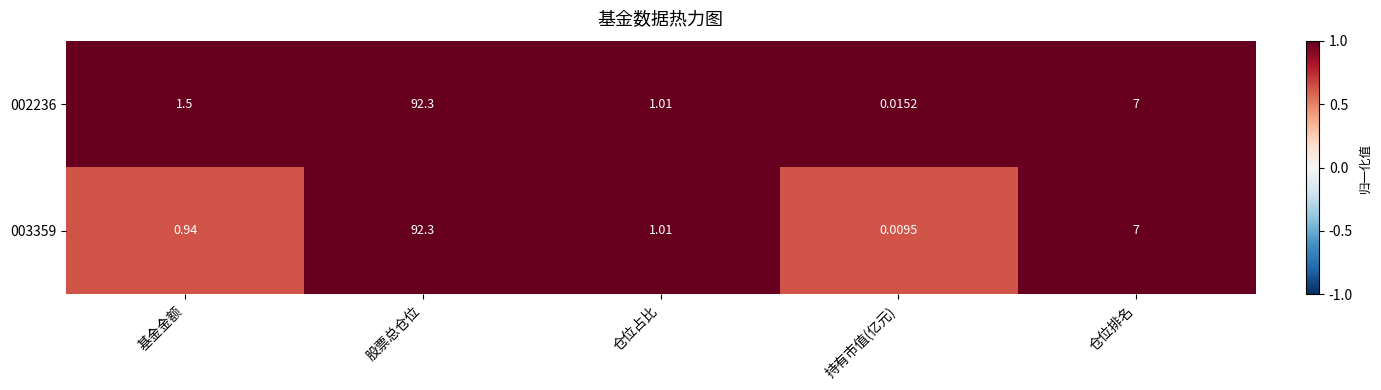

Rank the categories by 003359 value from highest to lowest.

股票总仓位, 仓位排名, 仓位占比, 基金金额, 持有市值(亿元)